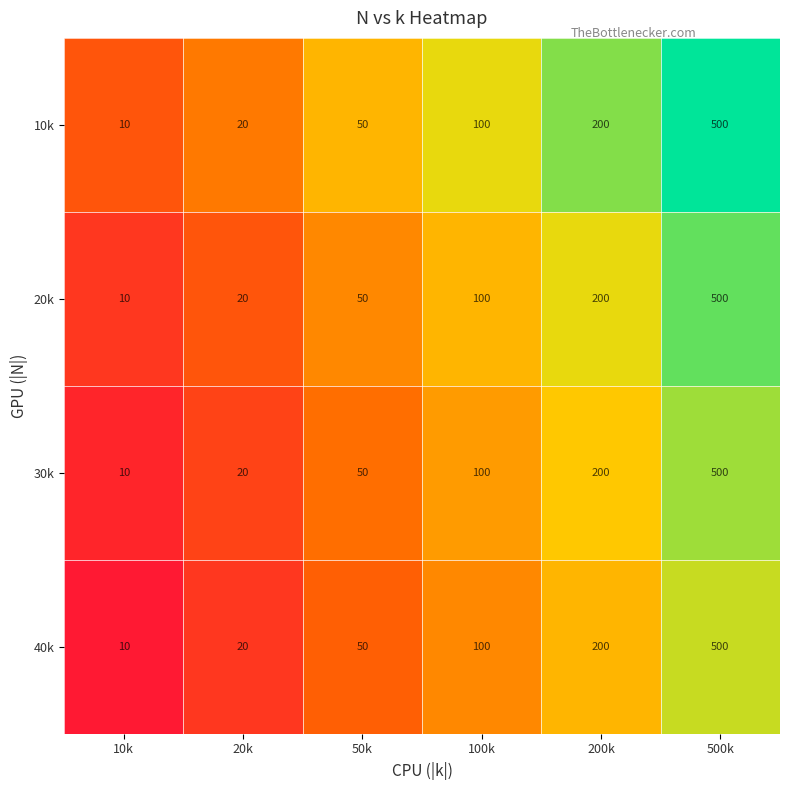

What is the total value across all series at 200k?

800